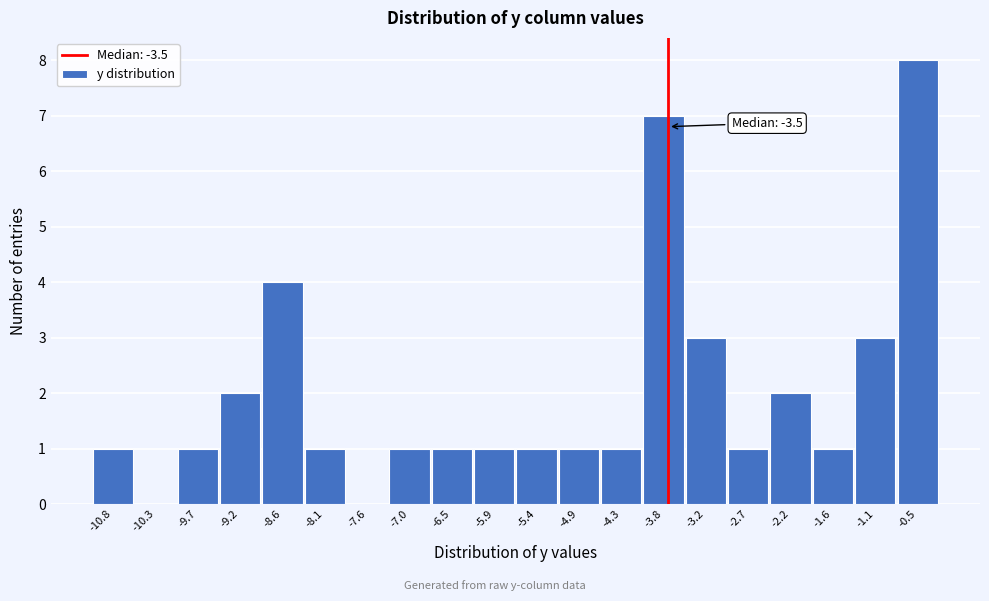

Reading right to left, what are all the values shown in this chart?

-0.5=8	-1.1=3	-1.6=1	-2.2=2	-2.7=1	-3.2=3	-3.8=7	-4.3=1	-4.9=1	-5.4=1	-5.9=1	-6.5=1	-7.0=1	-7.6=0	-8.1=1	-8.6=4	-9.2=2	-9.7=1	-10.3=0	-10.8=1